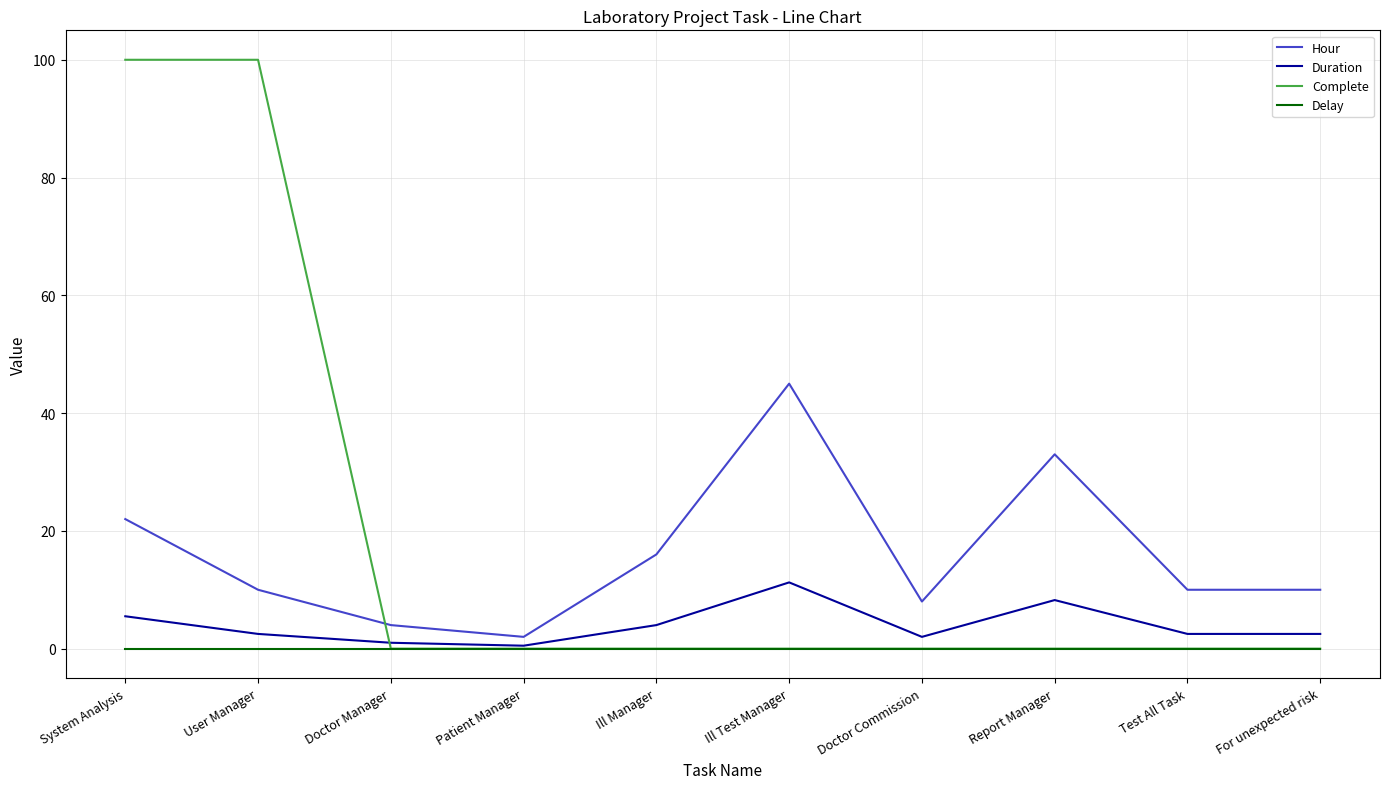

The Duration series shows 4.0 at Ill Manager. True or false?

True